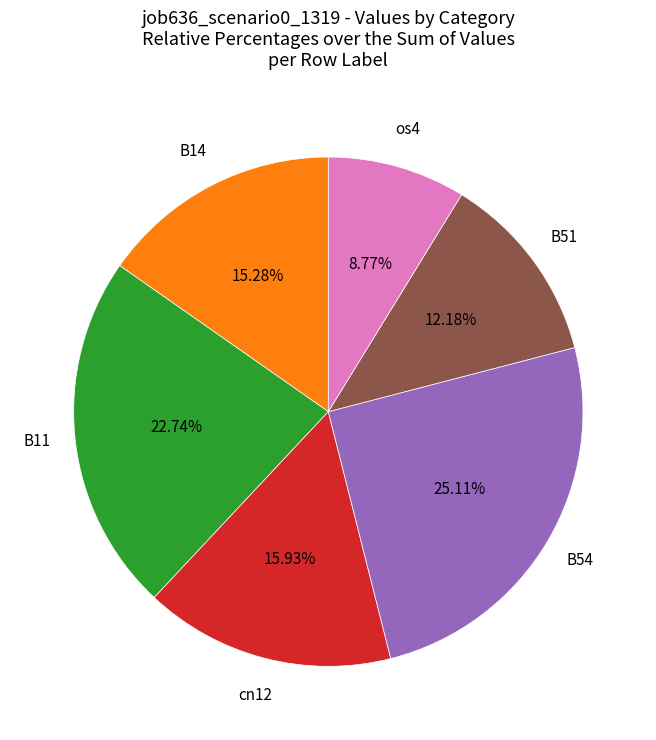

How many slices are in this pie chart?

6